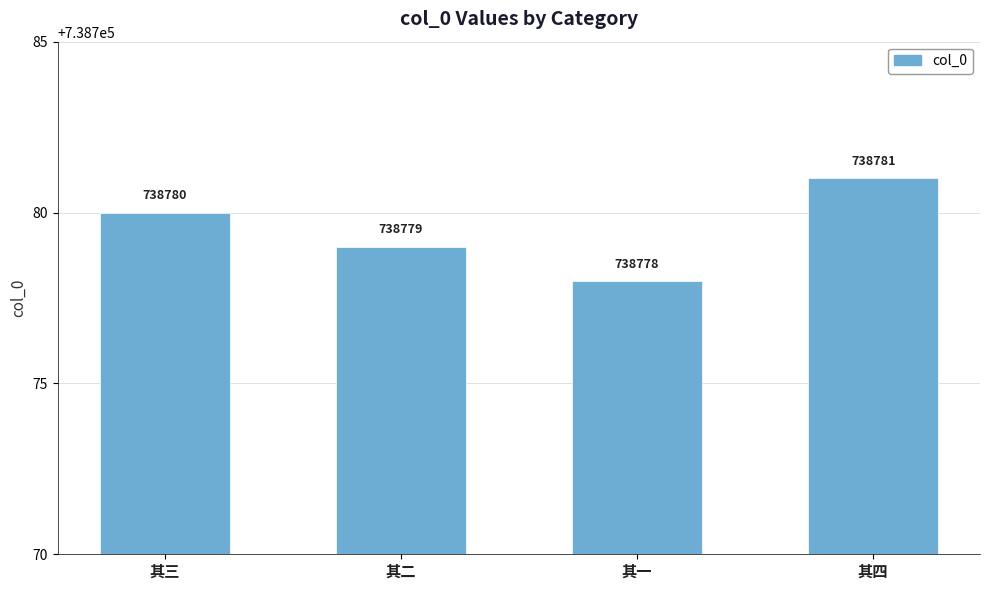

What is the greatest value displayed?

738781